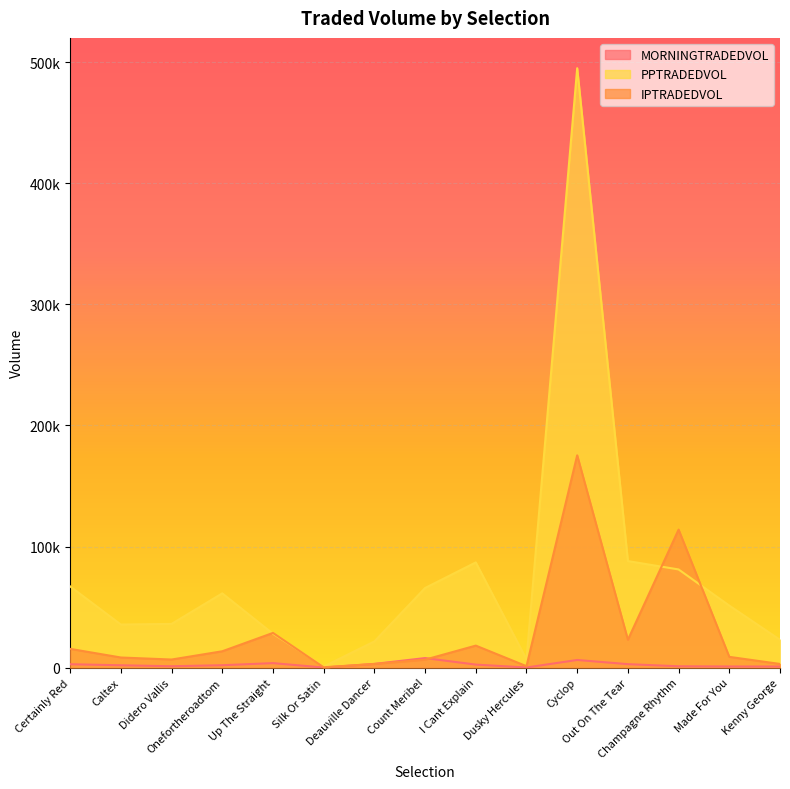

How many intersections are there between IPTRADEDVOL and PPTRADEDVOL?

4